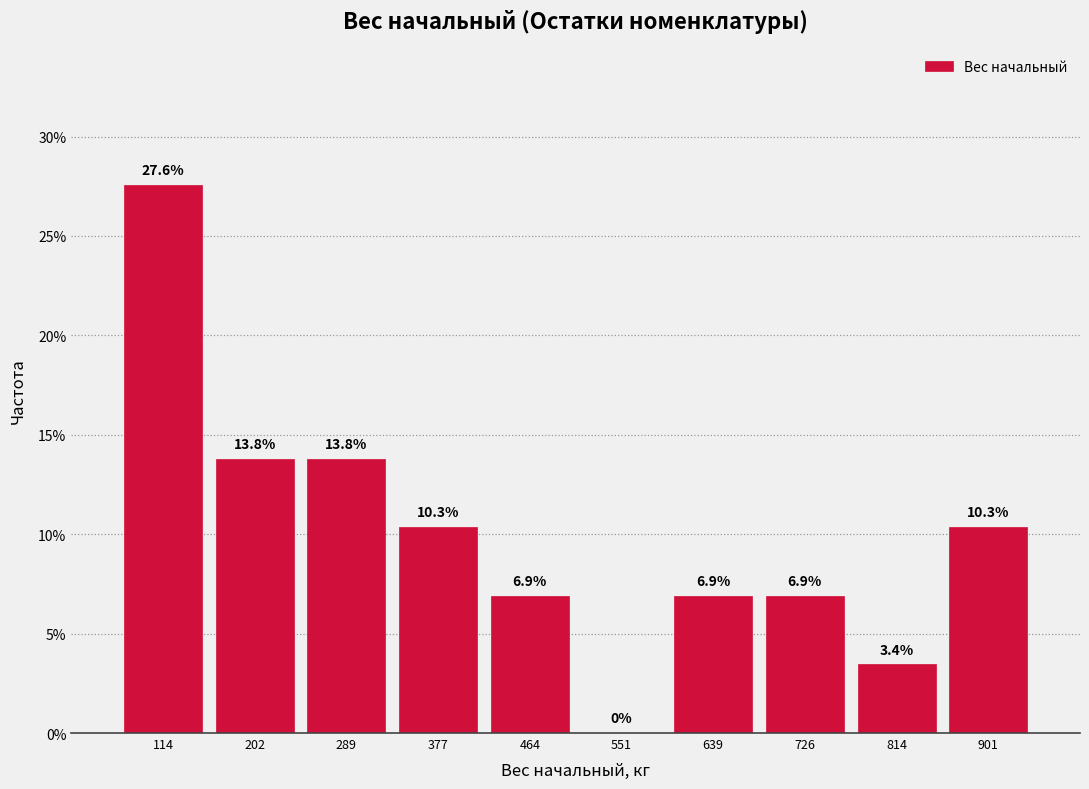

What is the height of the bar covering 70 to 160 on the x-axis? The bar edges are not printed on the chart, so give them approximately, as read against the axis.

27.6